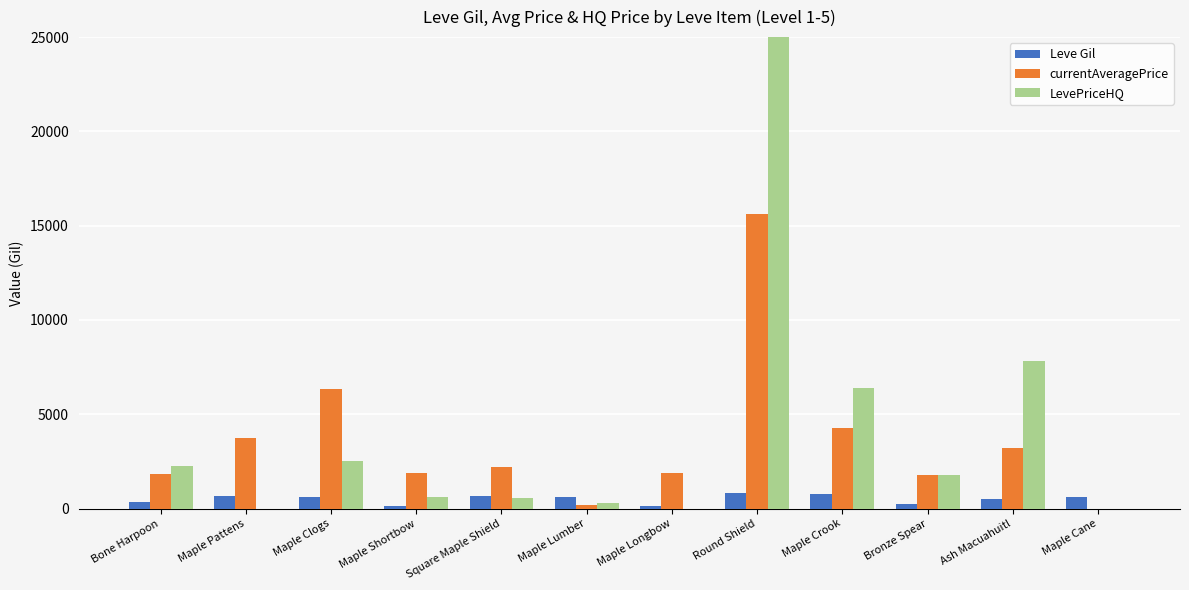

The value of LevePriceHQ at Bone Harpoon is 3589. True or false?

False